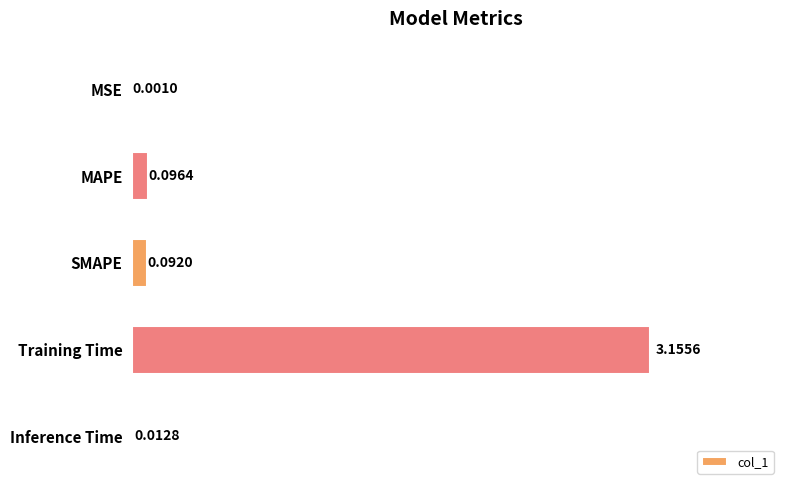

What is the sum of the values at MAPE and Training Time?

3.3